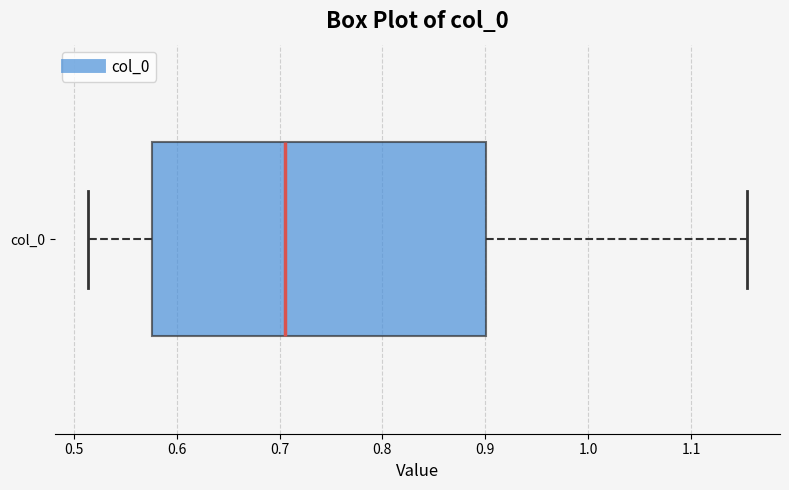

Where is the right edge of the box for col_0 on the x-axis? The values are not printed on the chart, so give them approximately, as read against the axis.

0.90